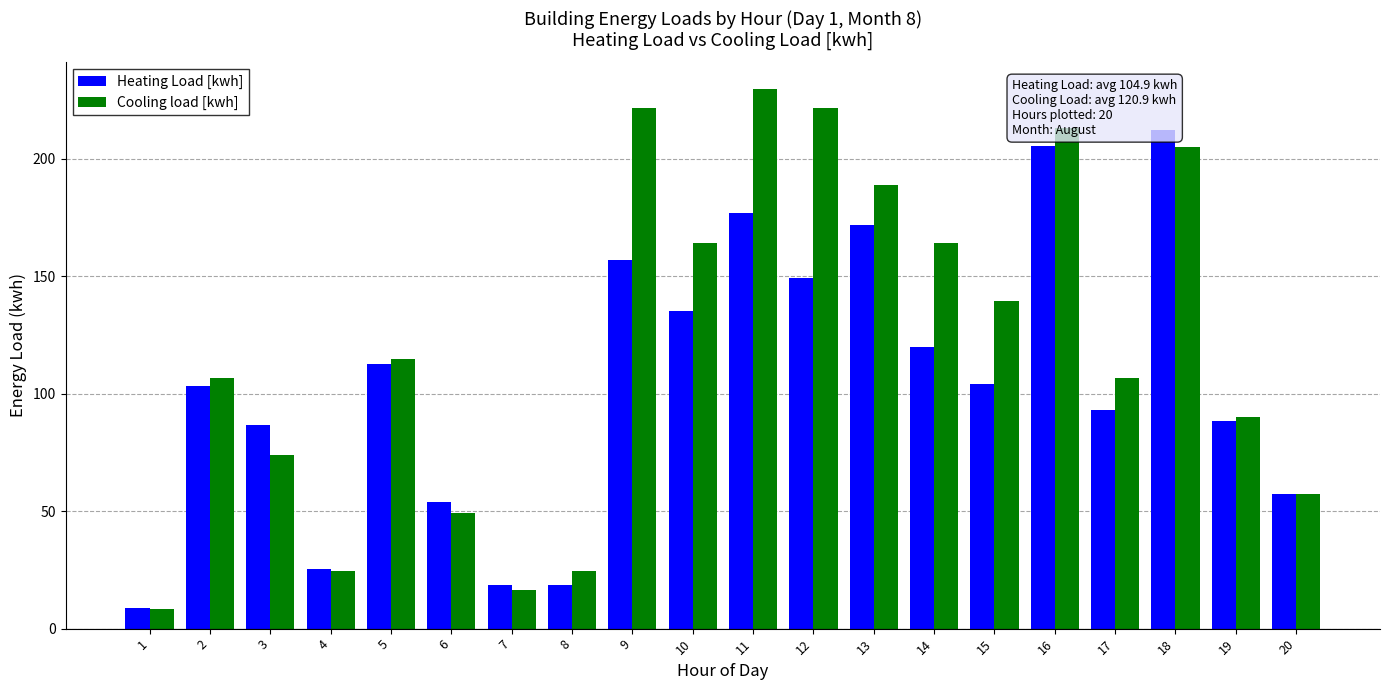

The Cooling load [kwh] series shows 24.6 at 4. True or false?

True